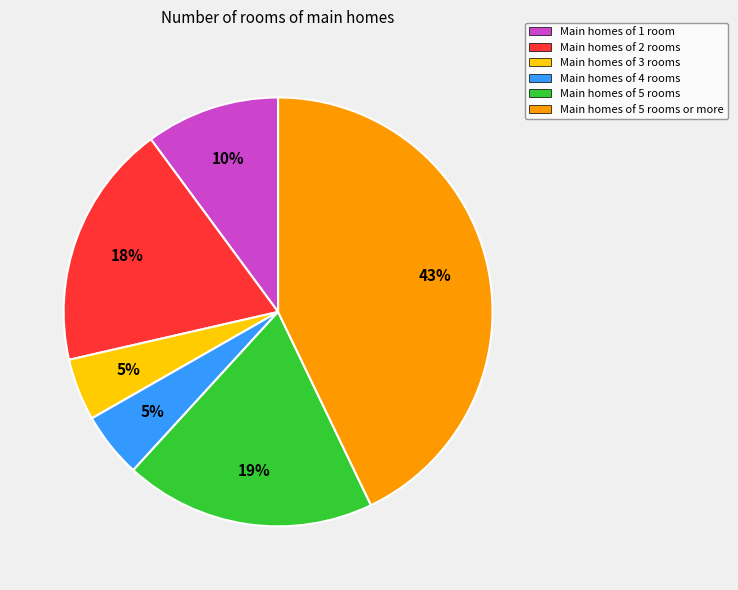

To the nearest percent, what portion does Main homes of 2 rooms represent?

18%